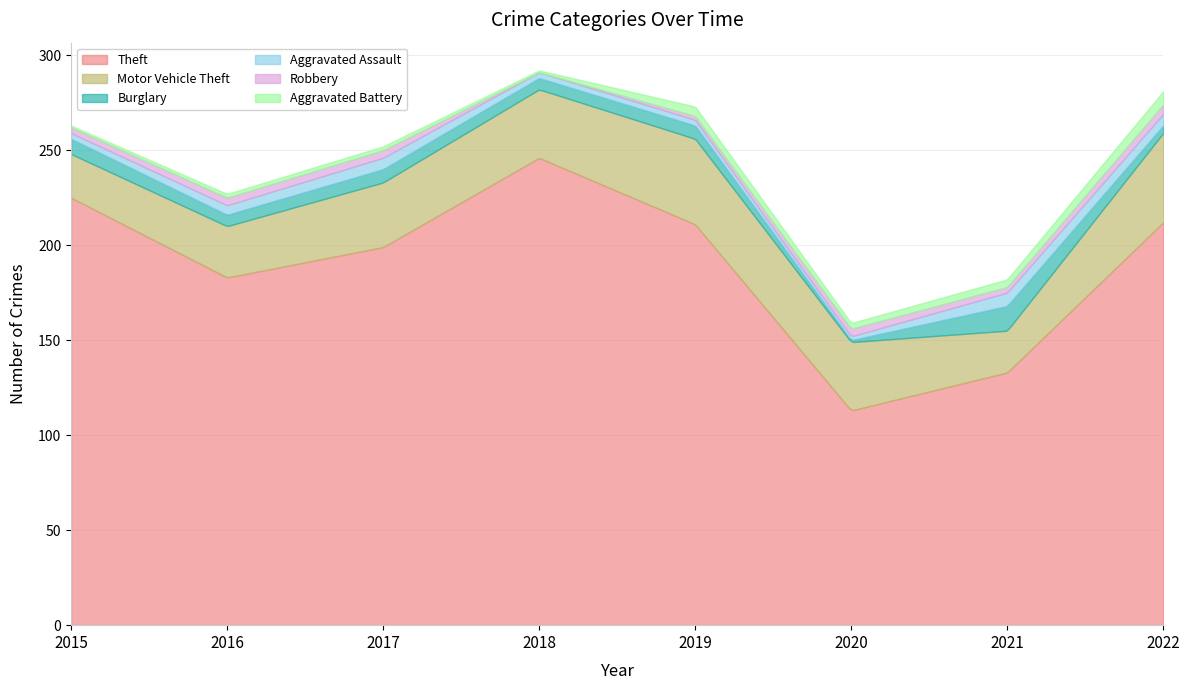

Which has a higher value, 2018 or 2017?

2018